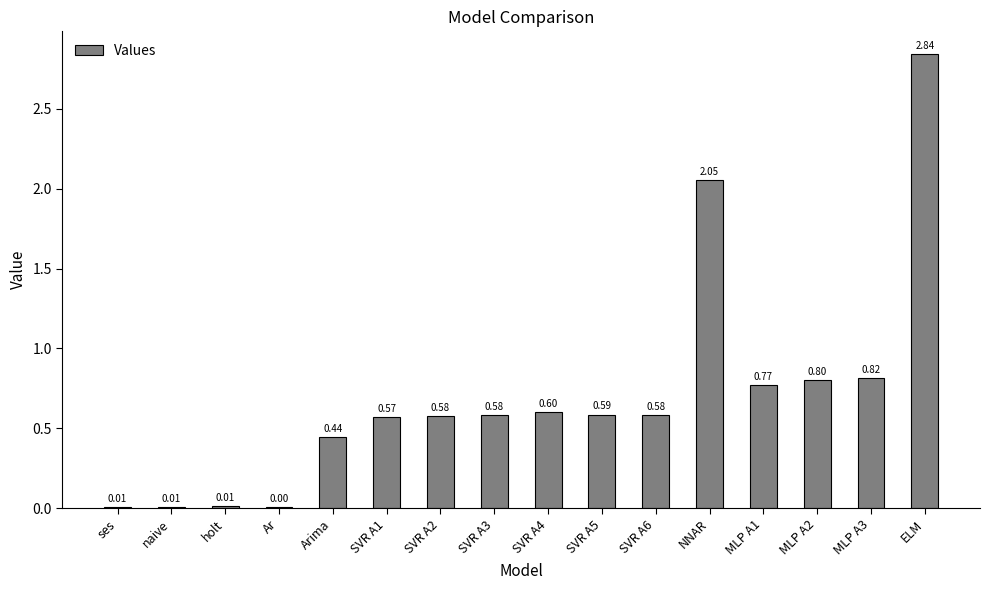

Which category has the highest value across all series?

ELM